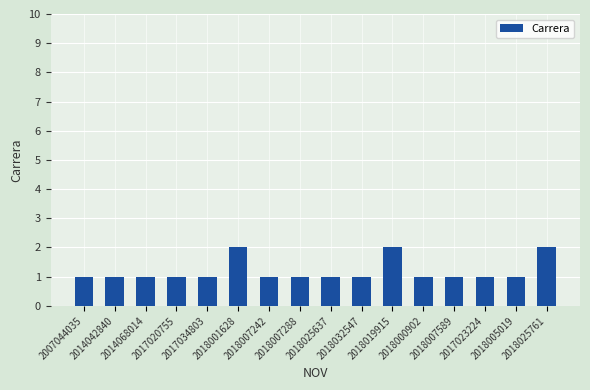

Approximately how many times larger is the value at 2017034803 compared to 2017020755?

1.0